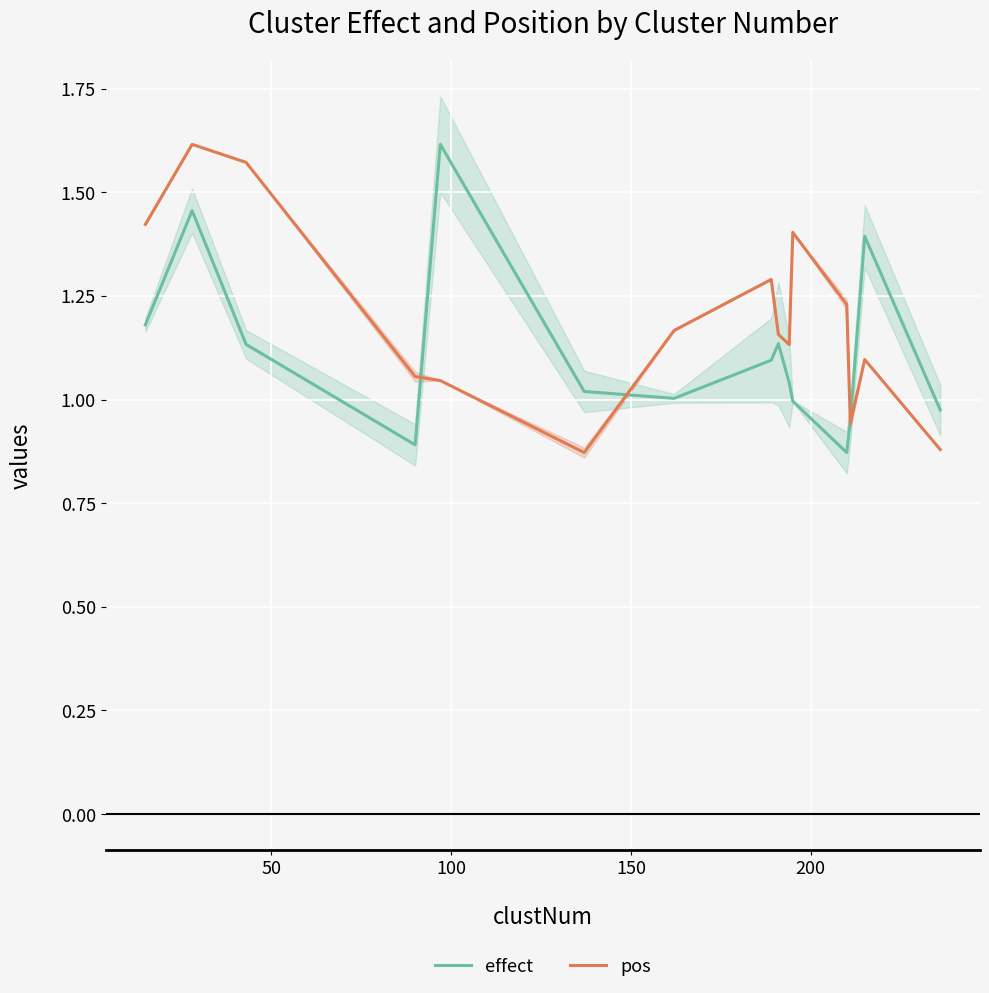

Is the value of pos at 9 greater than the value of effect at 200?

No